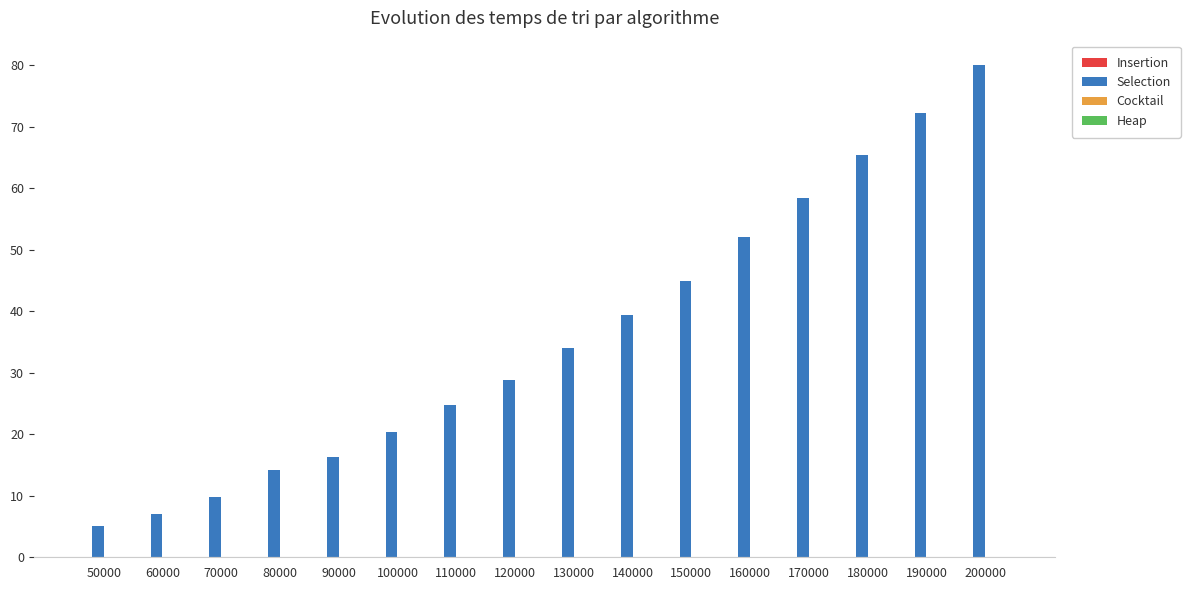

At which category does the chart reach its peak across all series?

200000